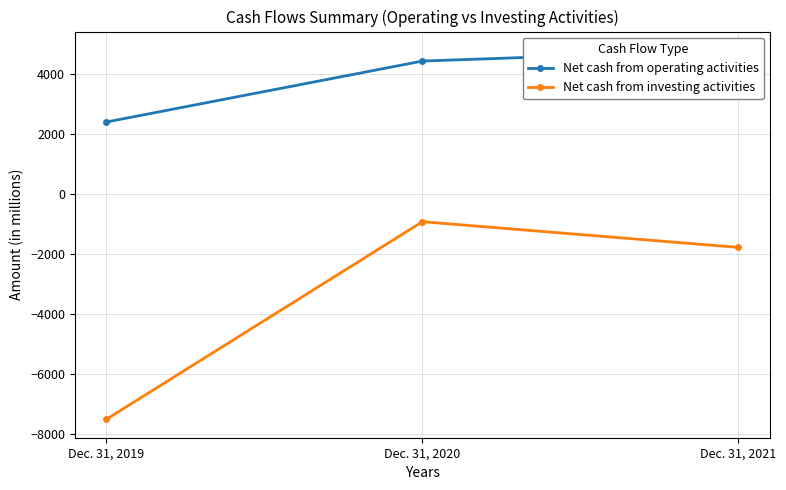

What is the difference between the Net cash from investing activities values at Dec. 31, 2020 and Dec. 31, 2019?

6587